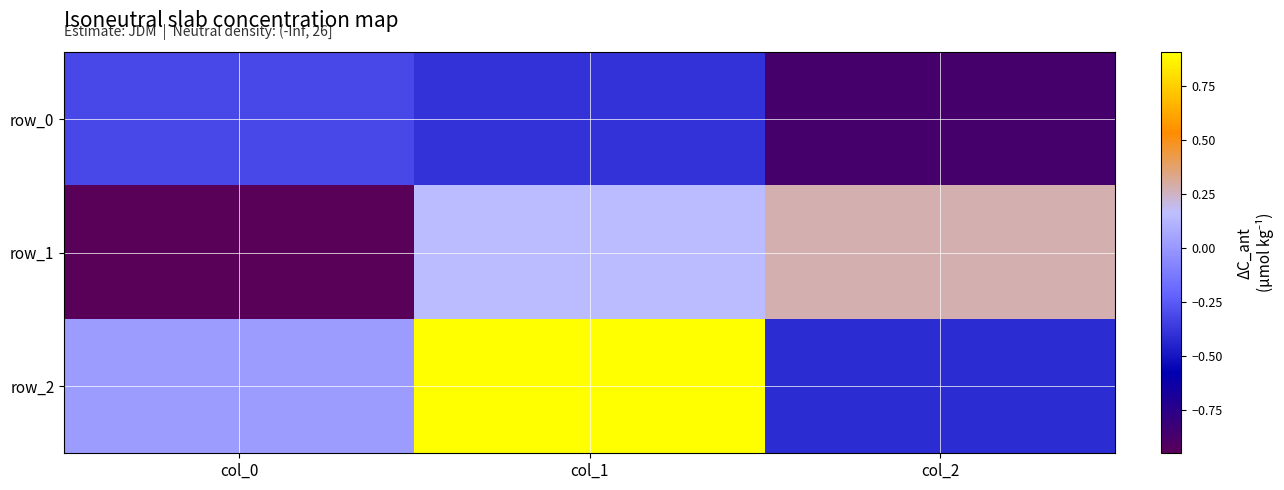

Rank the series by their maximum value, from highest to lowest.

row_2, row_1, row_0